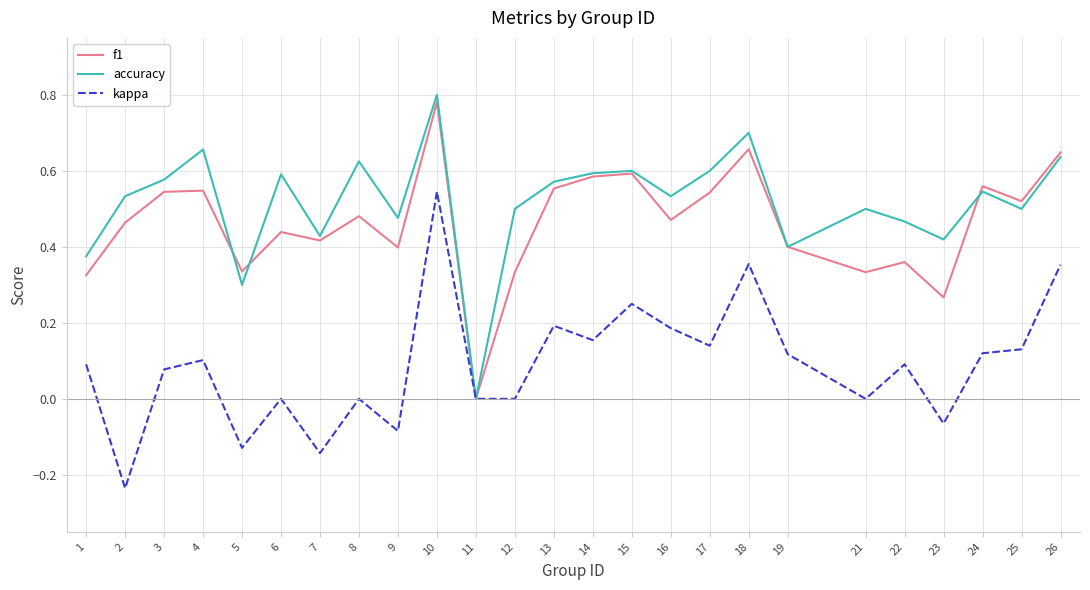

The kappa series shows 0.1 at 17. True or false?

True